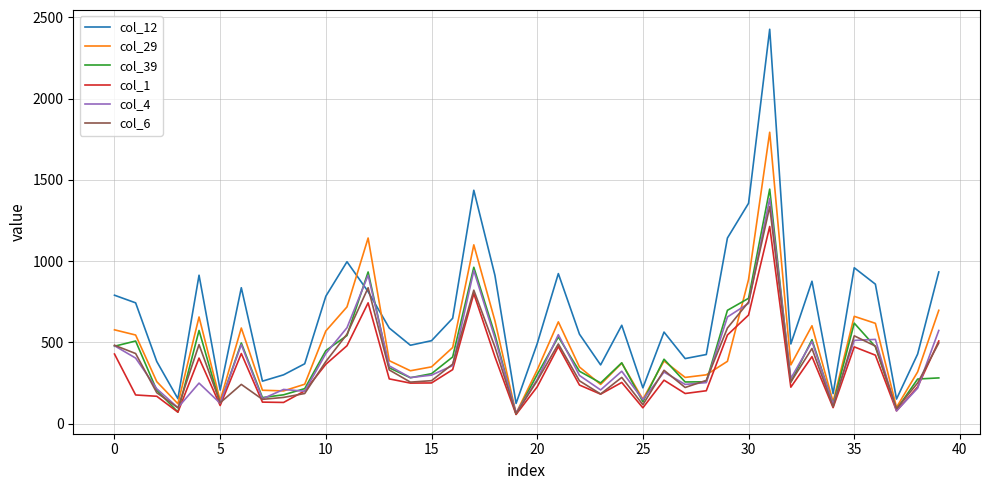

True or false: col_12 and col_39 intersect in this chart.

True